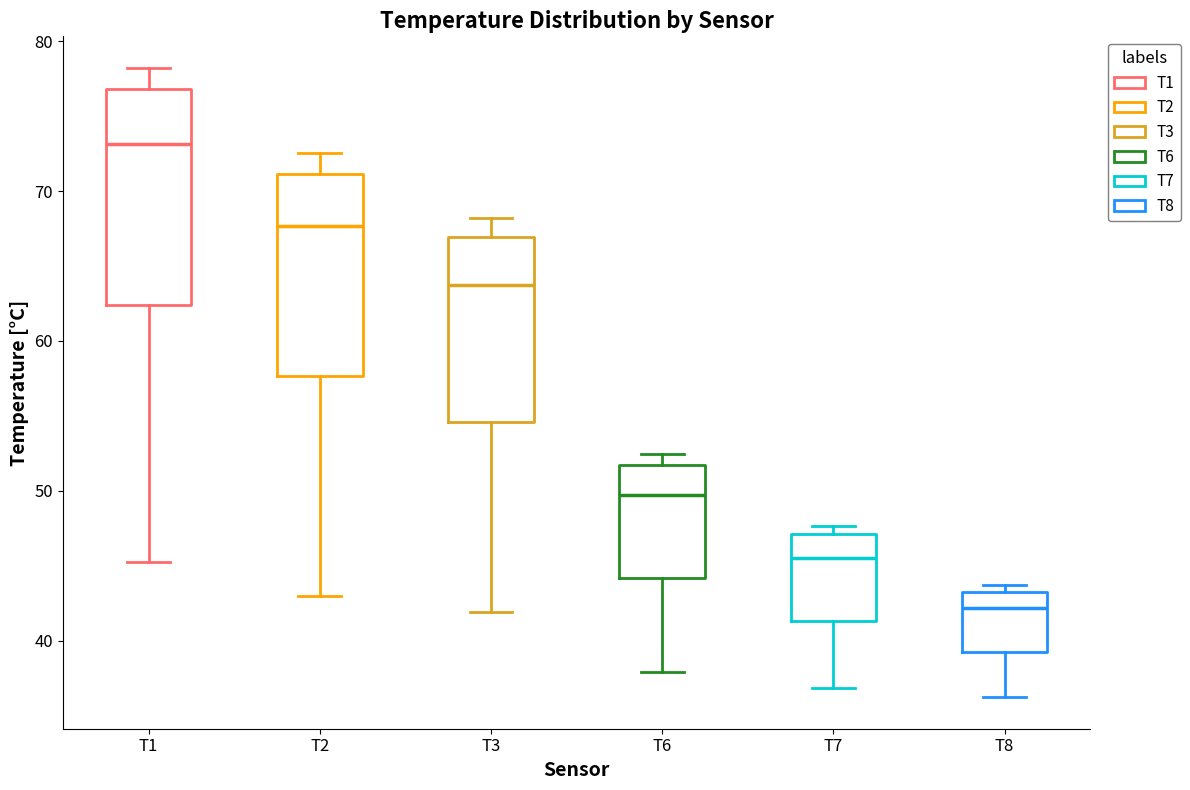

Reading left to right, read every box against the y-axis: the position of its median line, the range the box covers, and the ends of its whiskers. The values are not printed on the chart, so give them approximately, as read against the axis.

T1: median 73, box 62 to 77, whiskers 45 to 78
T2: median 68, box 58 to 71, whiskers 43 to 73
T3: median 64, box 55 to 67, whiskers 42 to 68
T6: median 50, box 44 to 52, whiskers 38 to 52 (just above the box's upper edge)
T7: median 46, box 41 to 47, whiskers 37 to 48
T8: median 42, box 39 to 43, whiskers 36 to 44